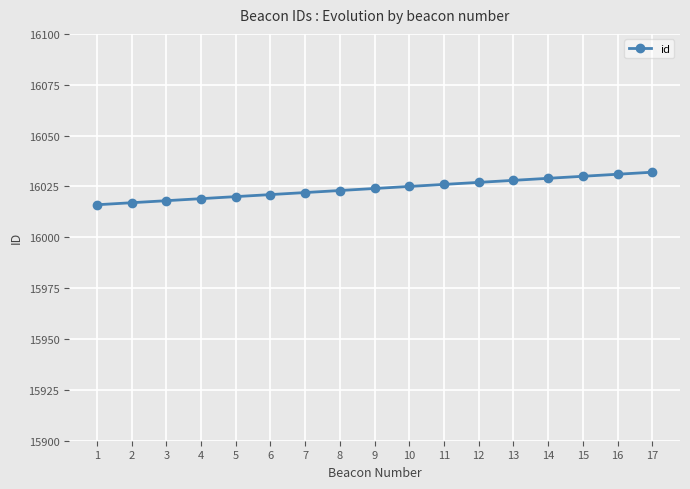

Reading right to left, what are all the values shown in this chart?

17=16032	16=16031	15=16030	14=16029	13=16028	12=16027	11=16026	10=16025	9=16024	8=16023	7=16022	6=16021	5=16020	4=16019	3=16018	2=16017	1=16016